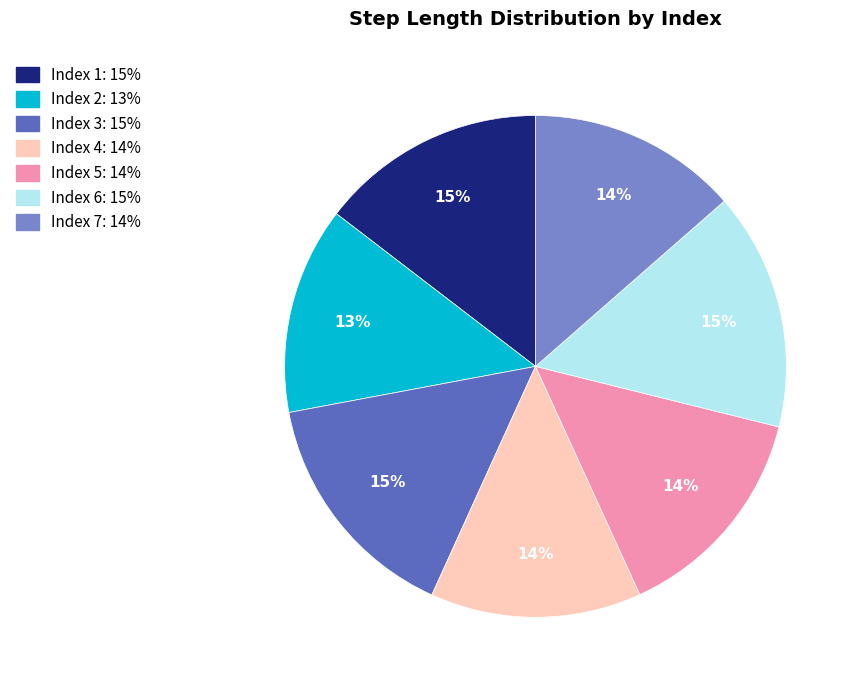

Does any single category account for the majority?

No